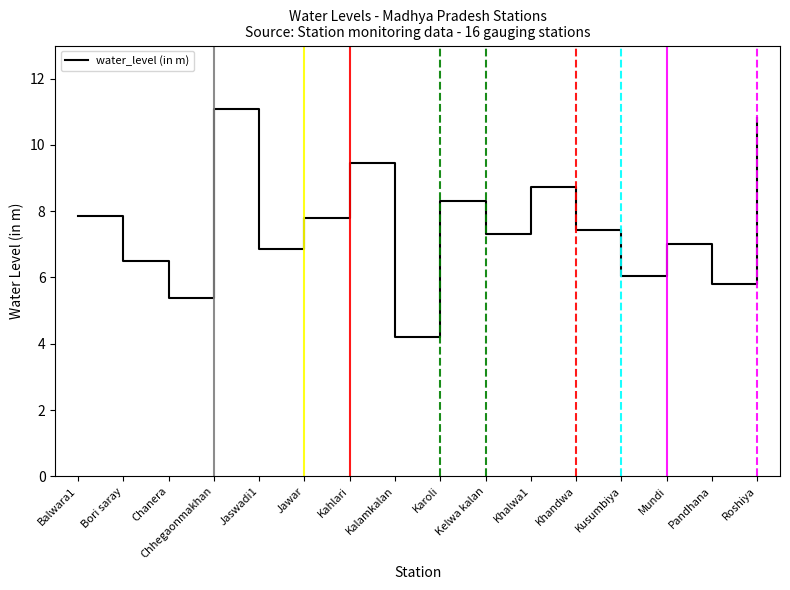

What is the difference between the maximum and minimum values?

6.9